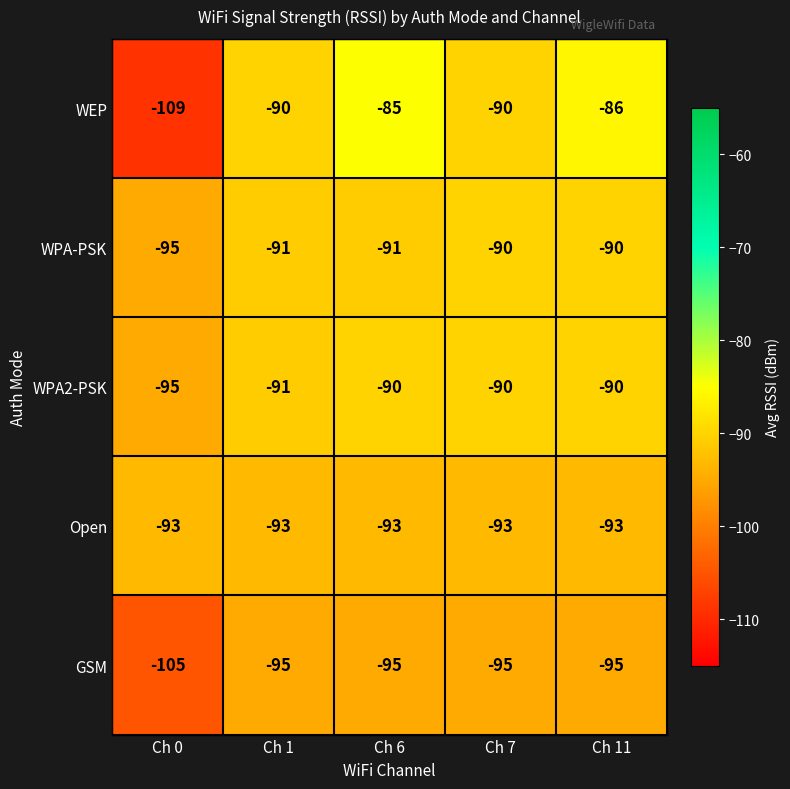

What is the spread (max minus min) of values at Ch 11?

9